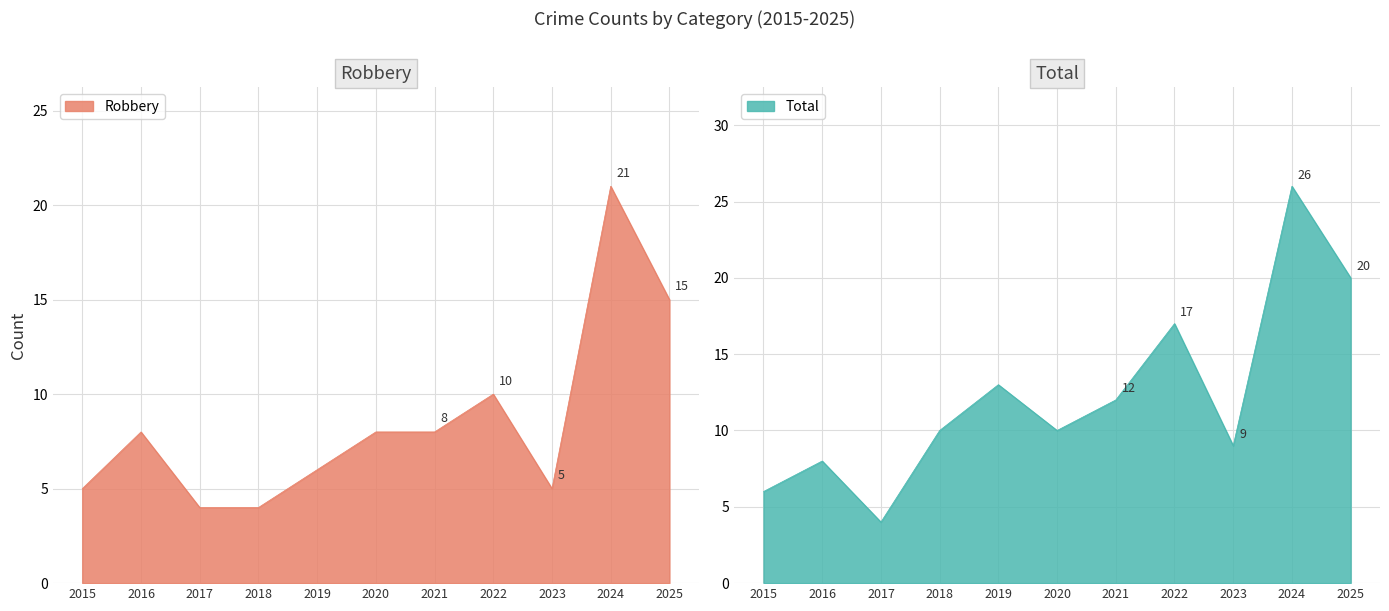

Reading left to right, list all the values displayed in this chart.

Robbery: 2015=5	2016=8	2017=4	2018=4	2019=6	2020=8	2021=8	2022=10	2023=5	2024=21	2025=15
Total: 2015=6	2016=8	2017=4	2018=10	2019=13	2020=10	2021=12	2022=17	2023=9	2024=26	2025=20